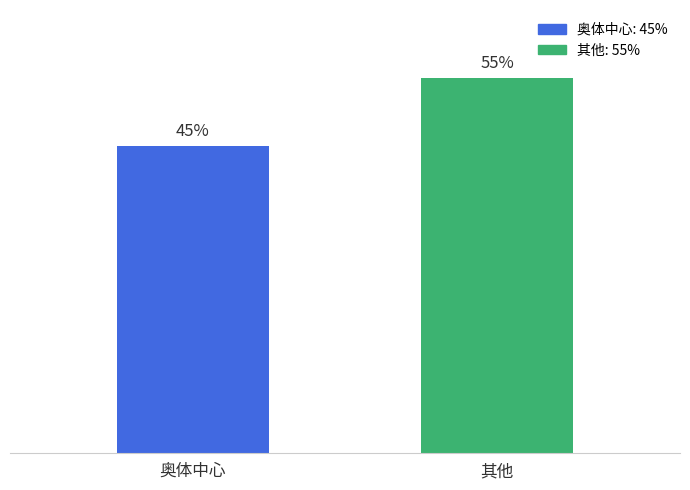

Rank the categories by value from lowest to highest.

奥体中心, 其他